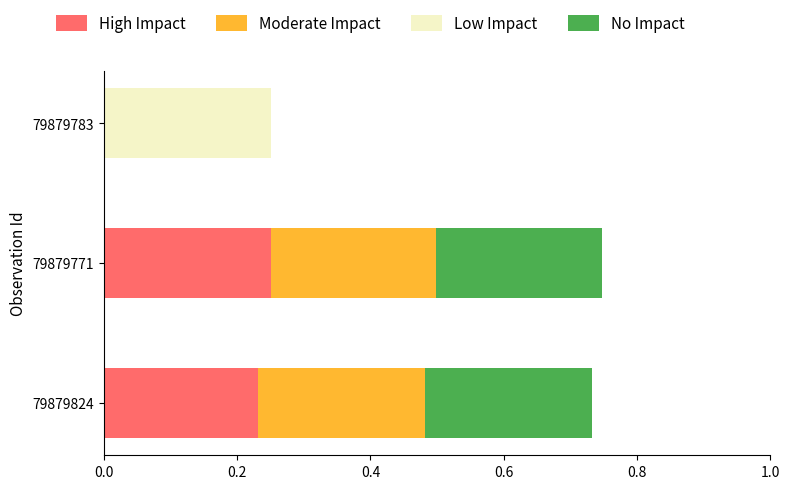

The High Impact series shows 0.1 at 79879824. True or false?

False